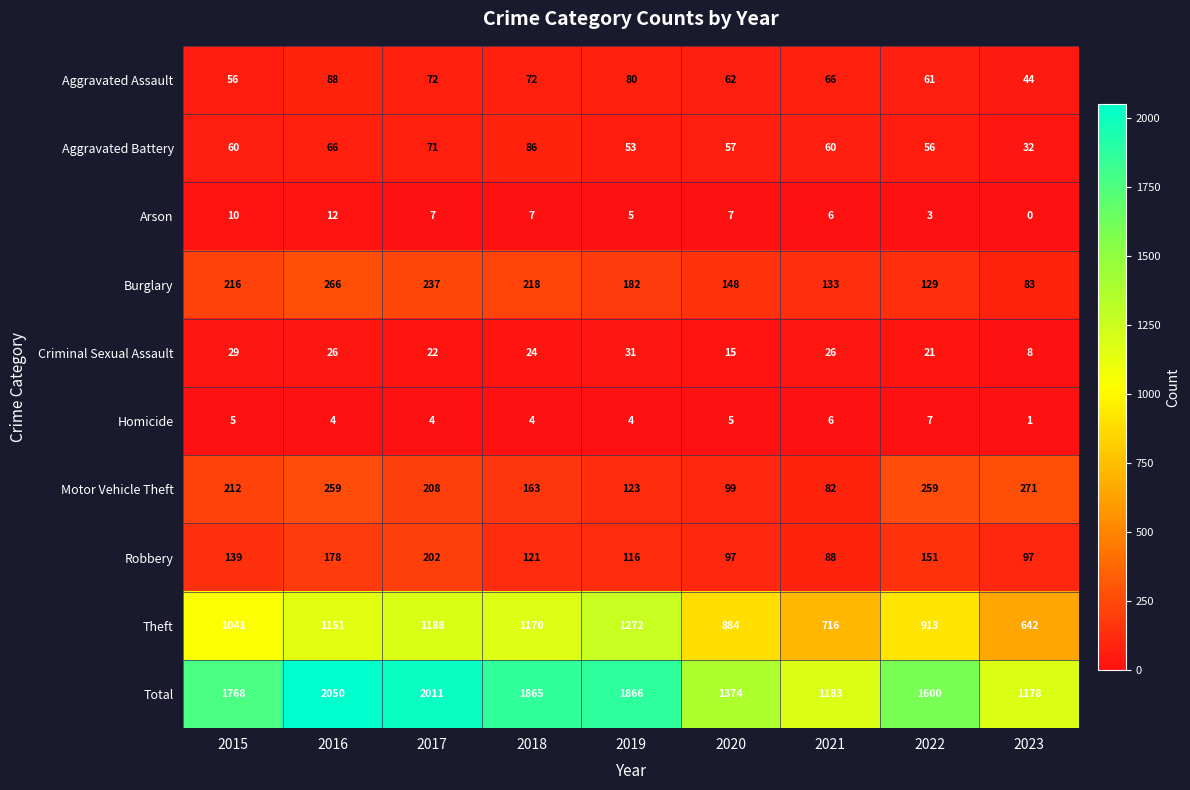

List the labels in order of Total value, largest first.

2016, 2017, 2019, 2018, 2015, 2022, 2020, 2021, 2023